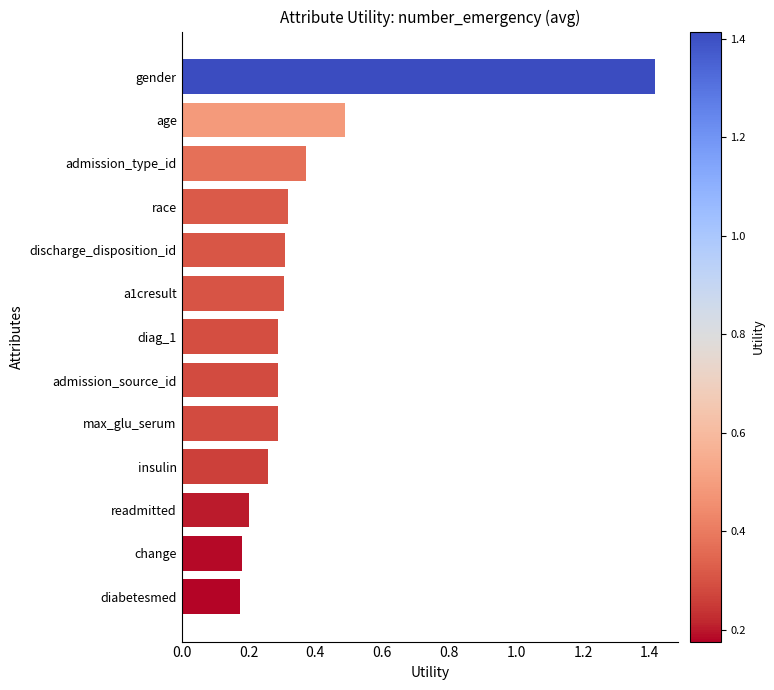

How many values are between 0 and 1?

12